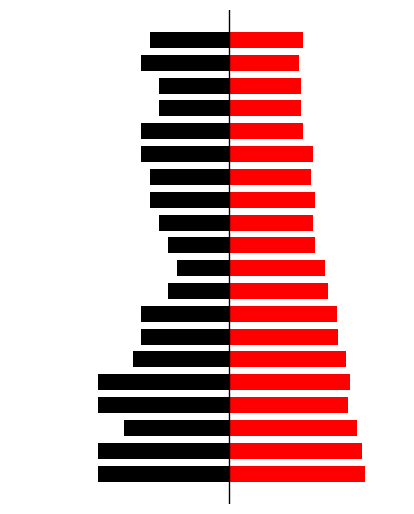

What value does the CH (scaled) series have at 9?

10.9